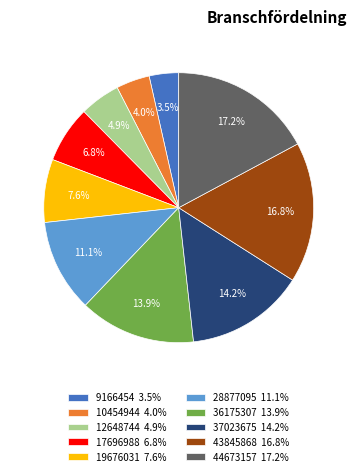

Is there any slice that represents more than half of the pie?

No